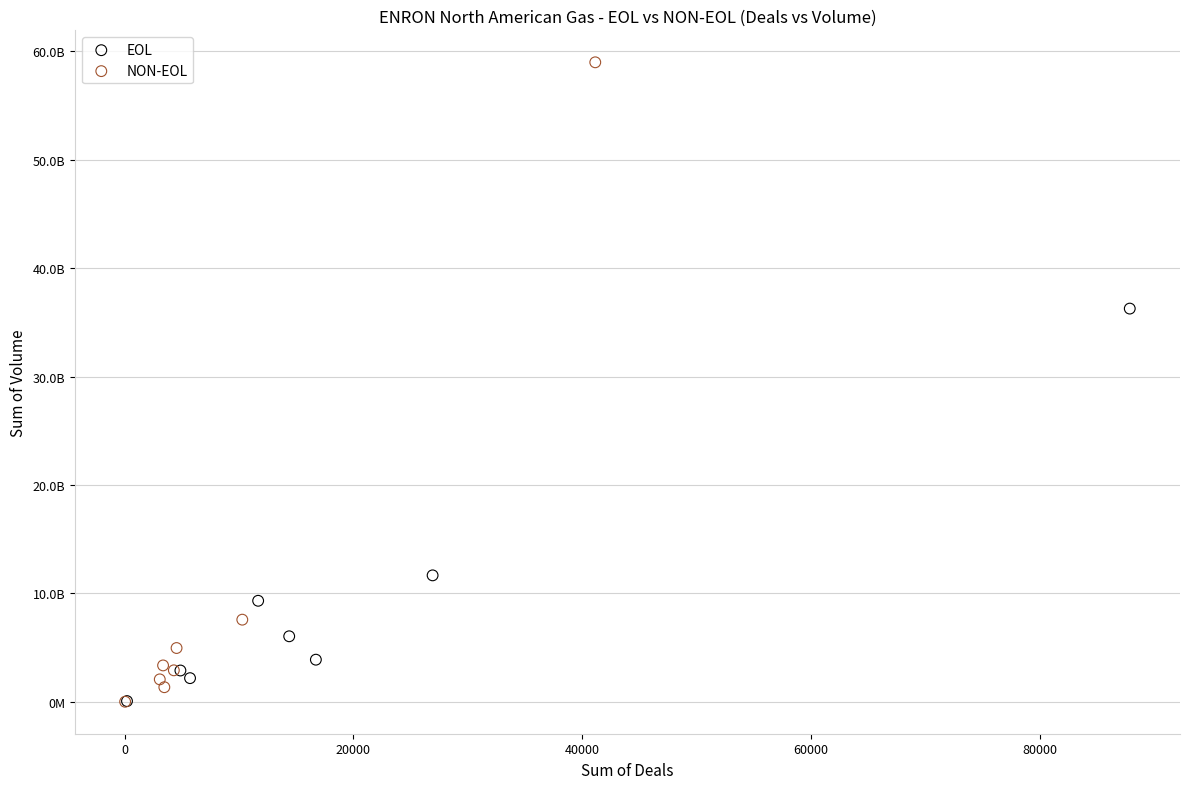

What are all the series names shown in the legend?

EOL, NON-EOL